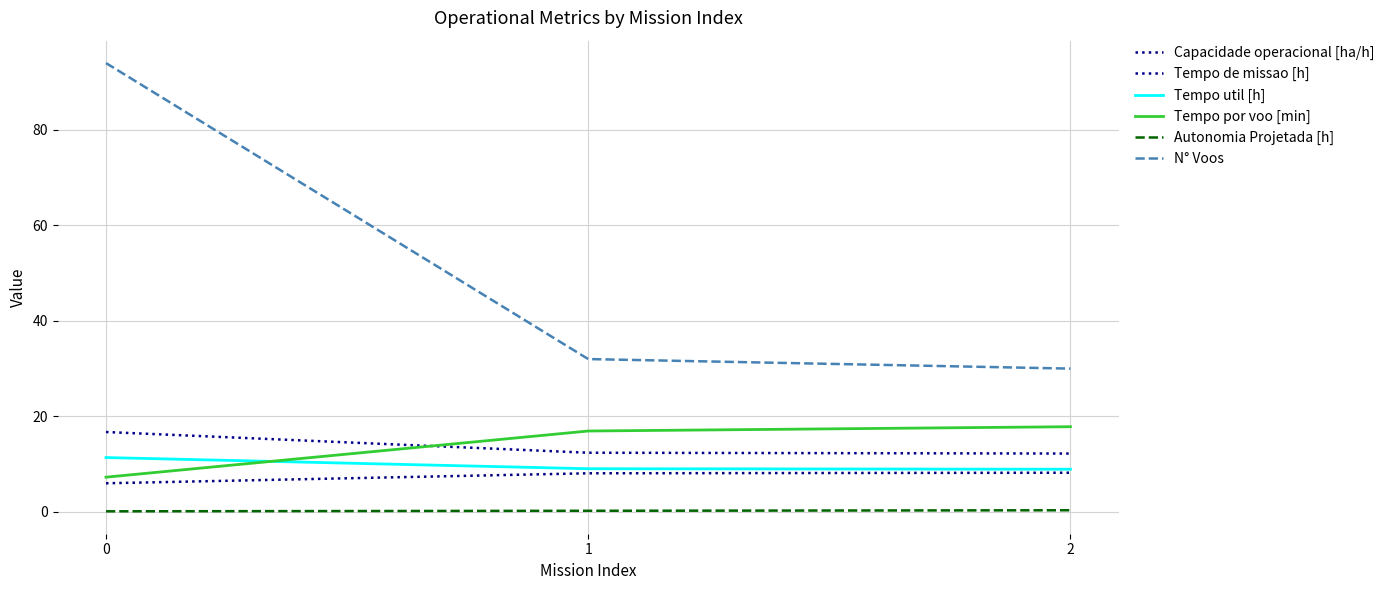

What is the maximum value shown in the chart?

94.0